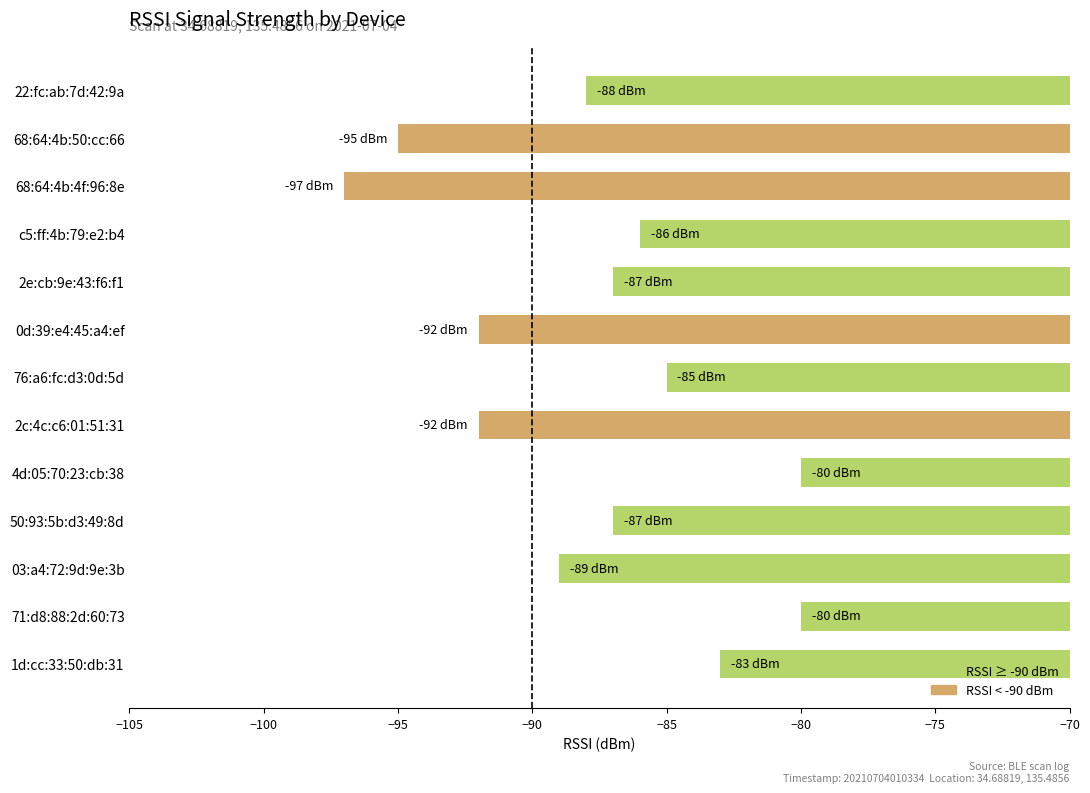

What is the average value?

-88